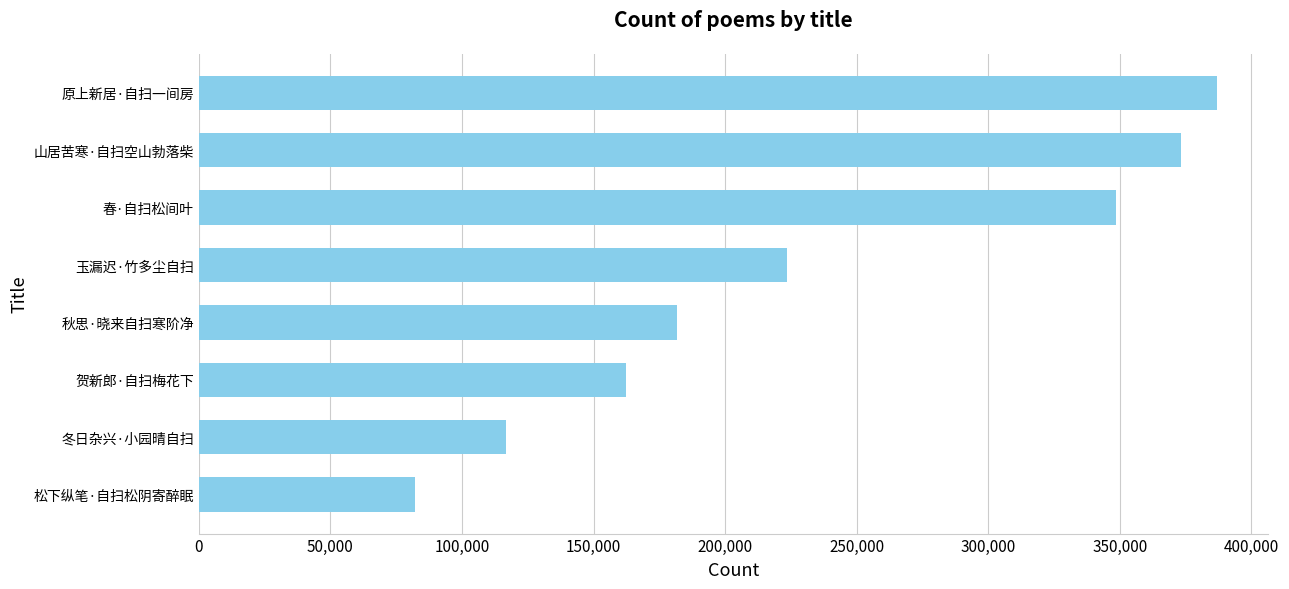

What is the ratio of the value at 原上新居·自扫一间房 to the value at 贺新郎·自扫梅花下?

2.4